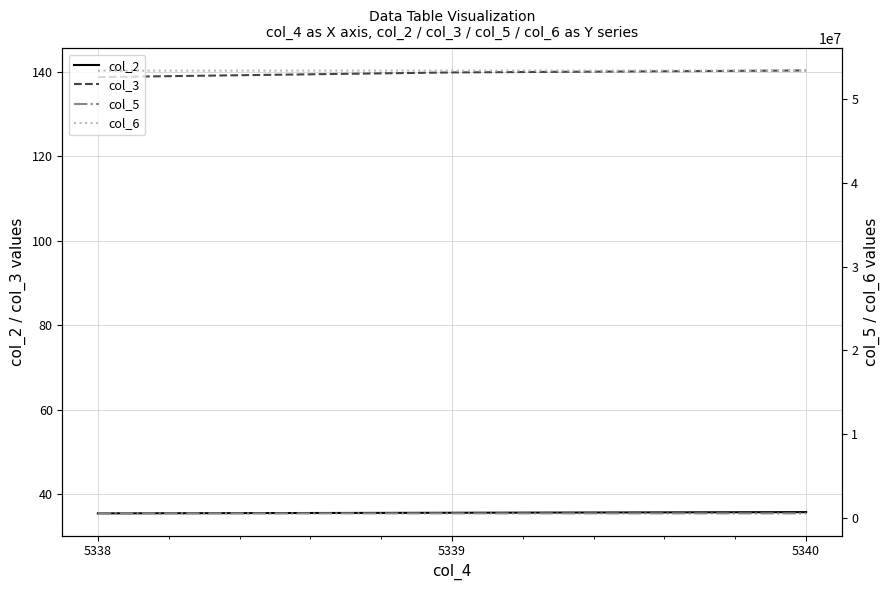

Where does the col_3 series first go above 139?

5339